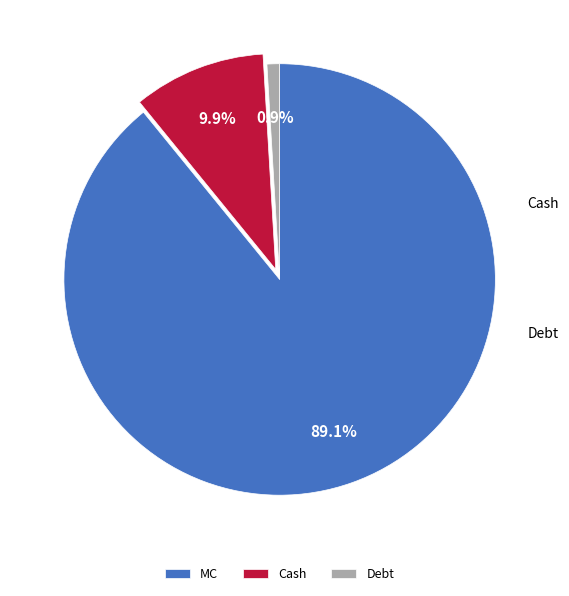

Rank the categories by value from highest to lowest.

MC, Cash, Debt